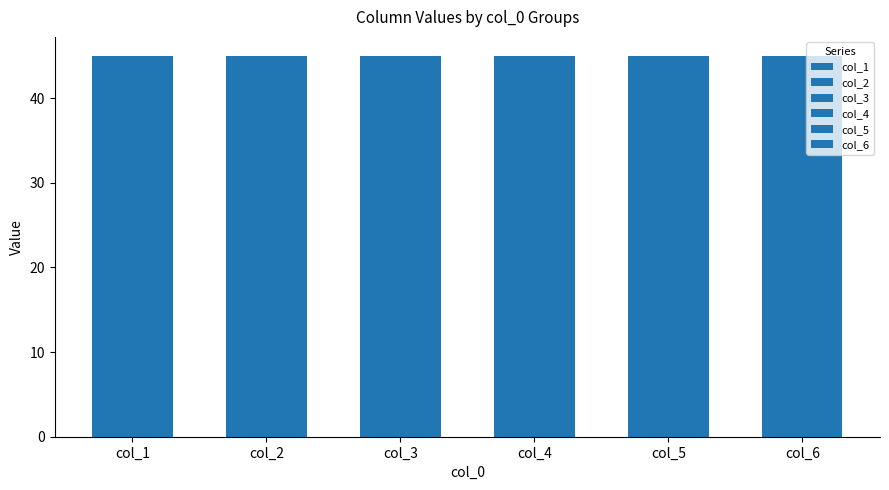

How many data points in col_6 are above 5?

4